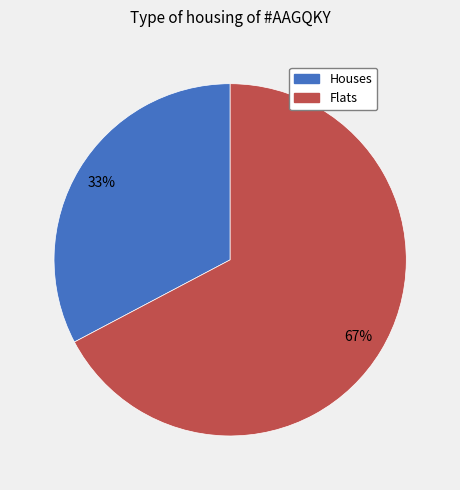

What is the largest slice in the pie chart?

Flats